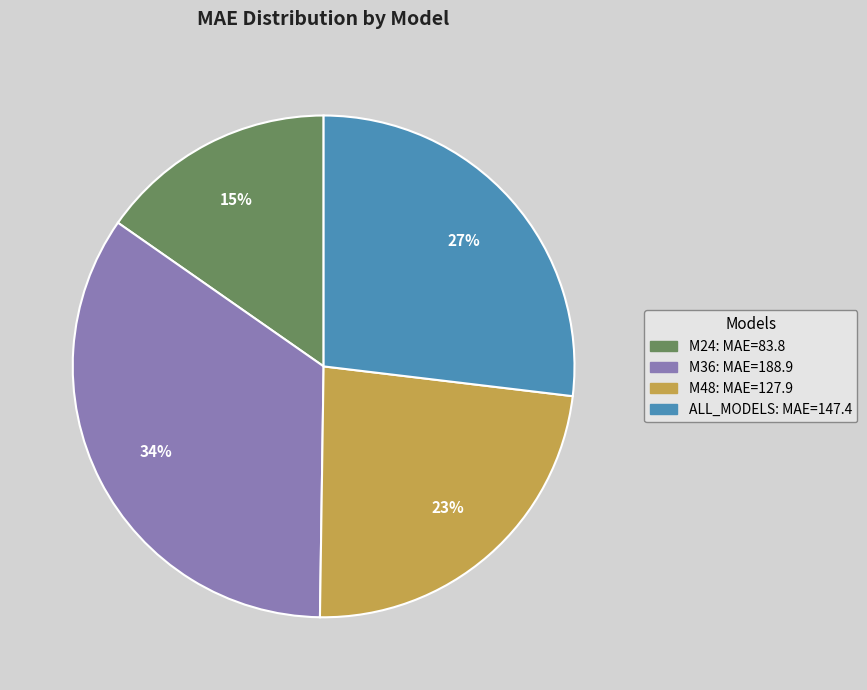

What percentage is the M48 slice, to the nearest percent?

23%